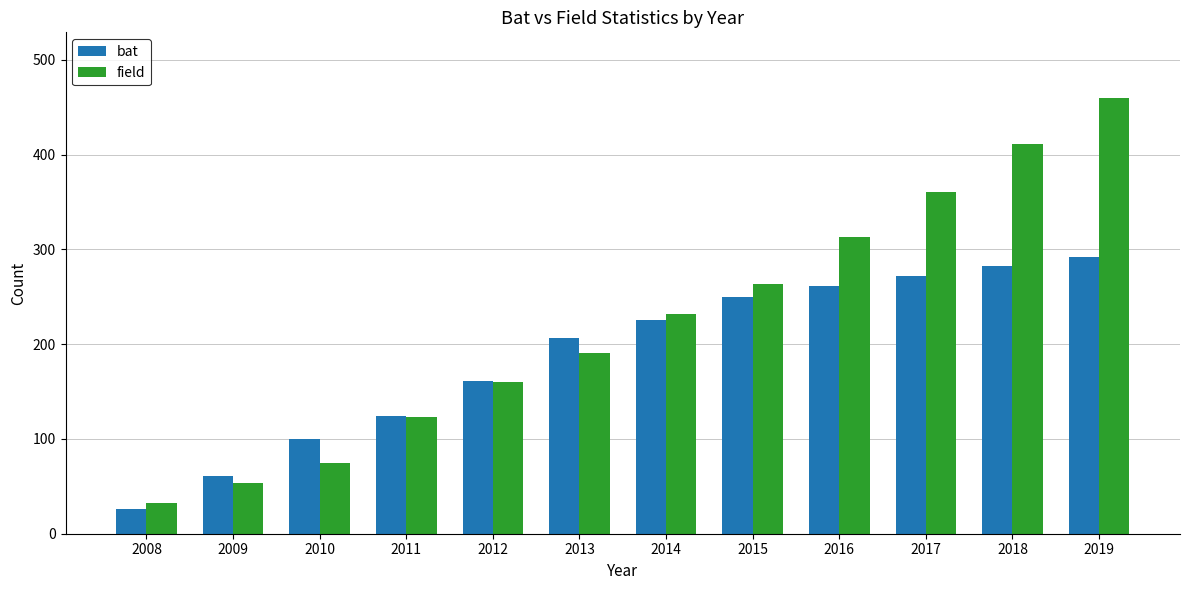

Rank the series at 2009 from highest to lowest value.

bat, field